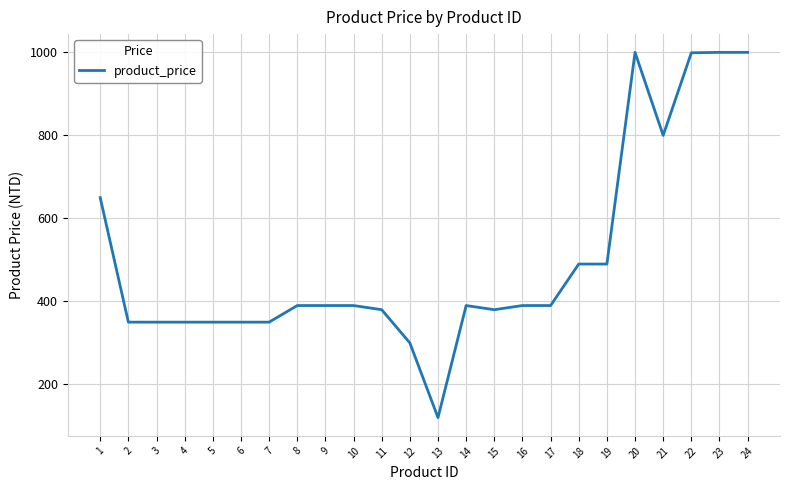

Where does the data first go above 390?

1